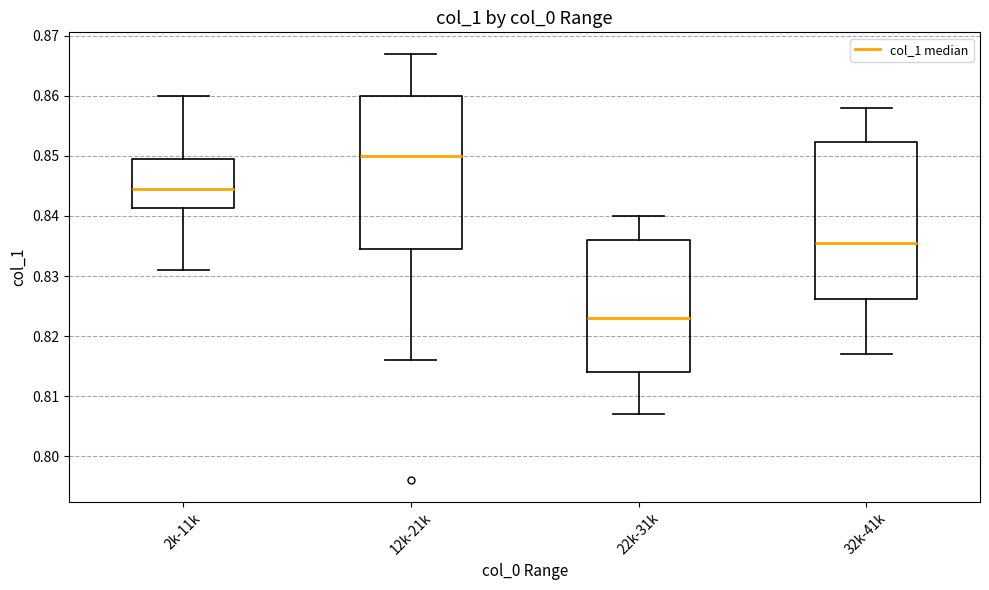

Reading left to right, read every box against the y-axis: the position of its median line, the range the box covers, and the ends of its whiskers. The values are not printed on the chart, so give them approximately, as read against the axis.

2k-11k: median 0.845, box 0.841 to 0.850, whiskers 0.831 to 0.860
12k-21k: median 0.850, box 0.835 to 0.860, whiskers 0.816 to 0.867
22k-31k: median 0.823, box 0.814 to 0.836, whiskers 0.807 to 0.840
32k-41k: median 0.836, box 0.826 to 0.852, whiskers 0.817 to 0.858